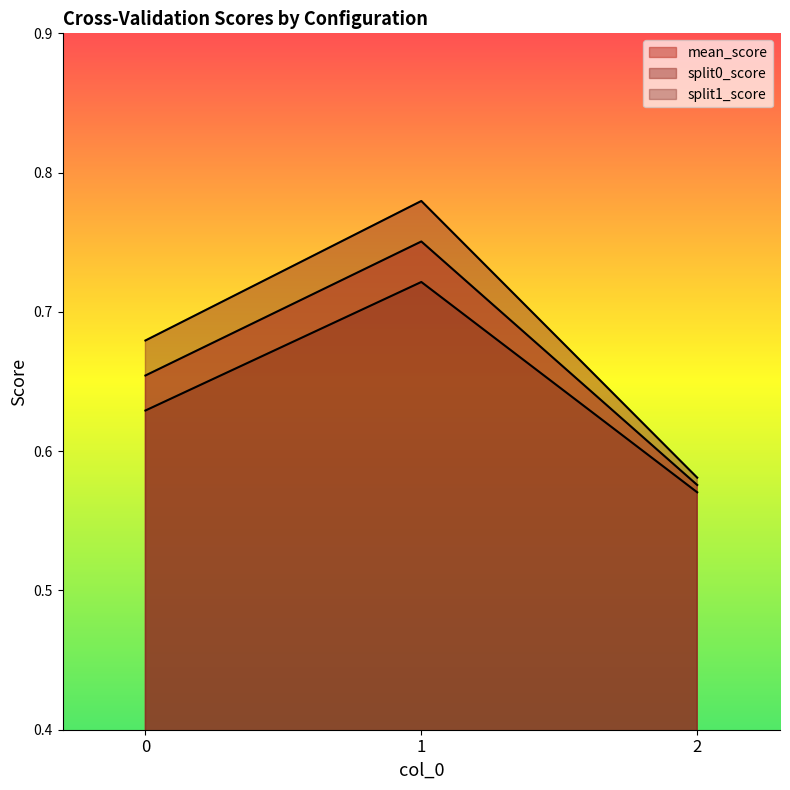

What value does the split0_score series have at 1?

0.8